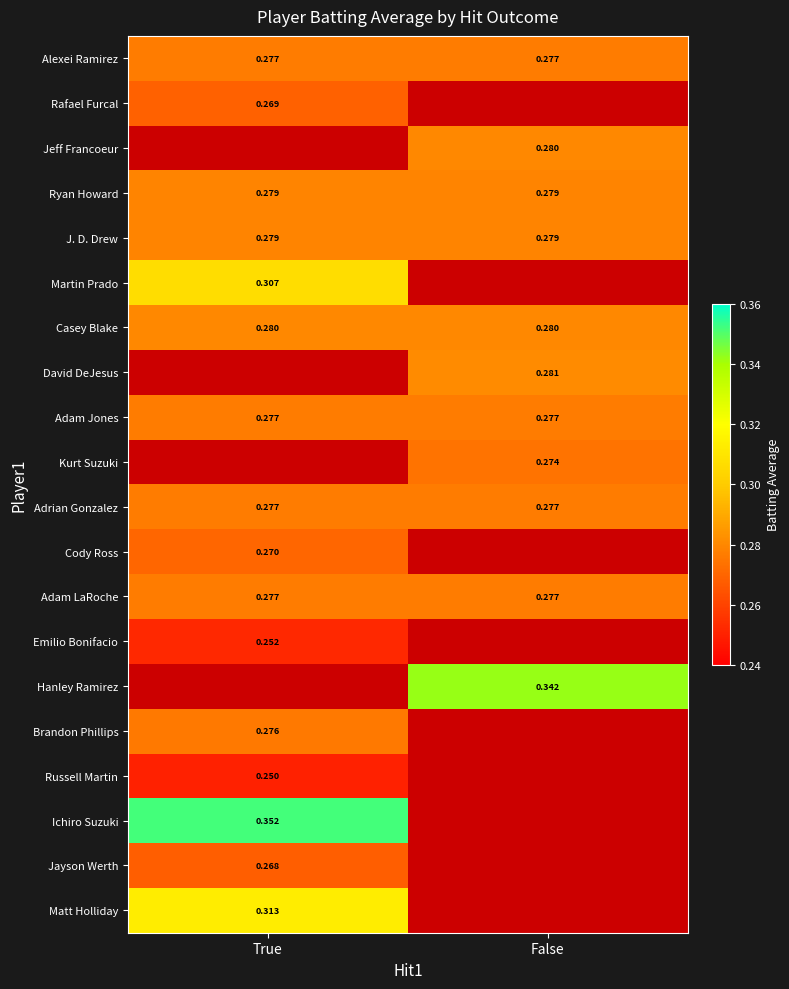

What is the sum of all J. D. Drew values?

0.6